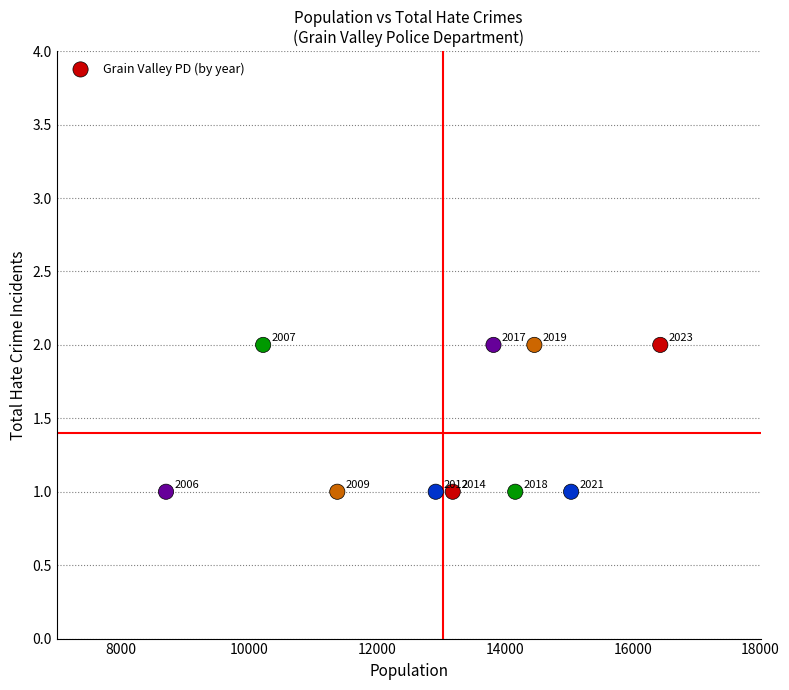

What is the average X value?

13035